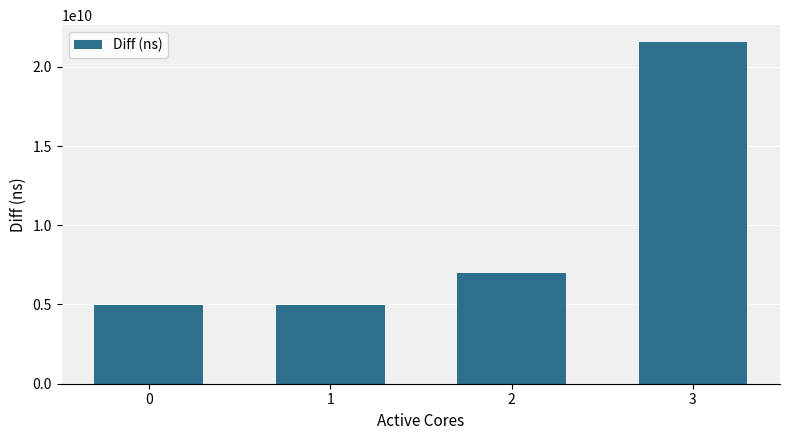

Is it true that the value at 2 is 3465610457?

False